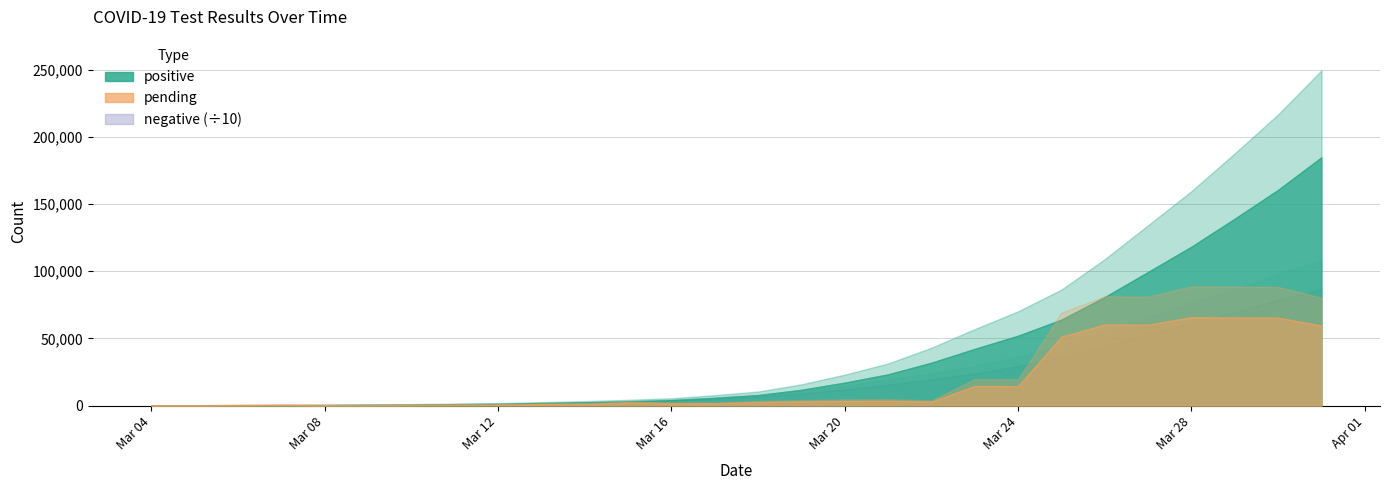

What is the average value of the negative series?

200012